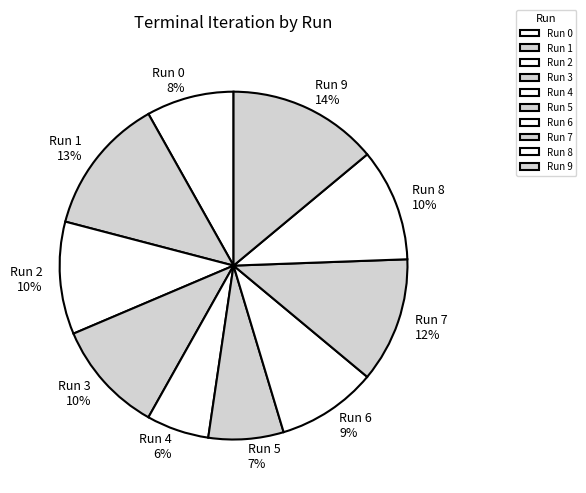

To the nearest percent, what is the difference between the largest and smallest slice percentages?

8%